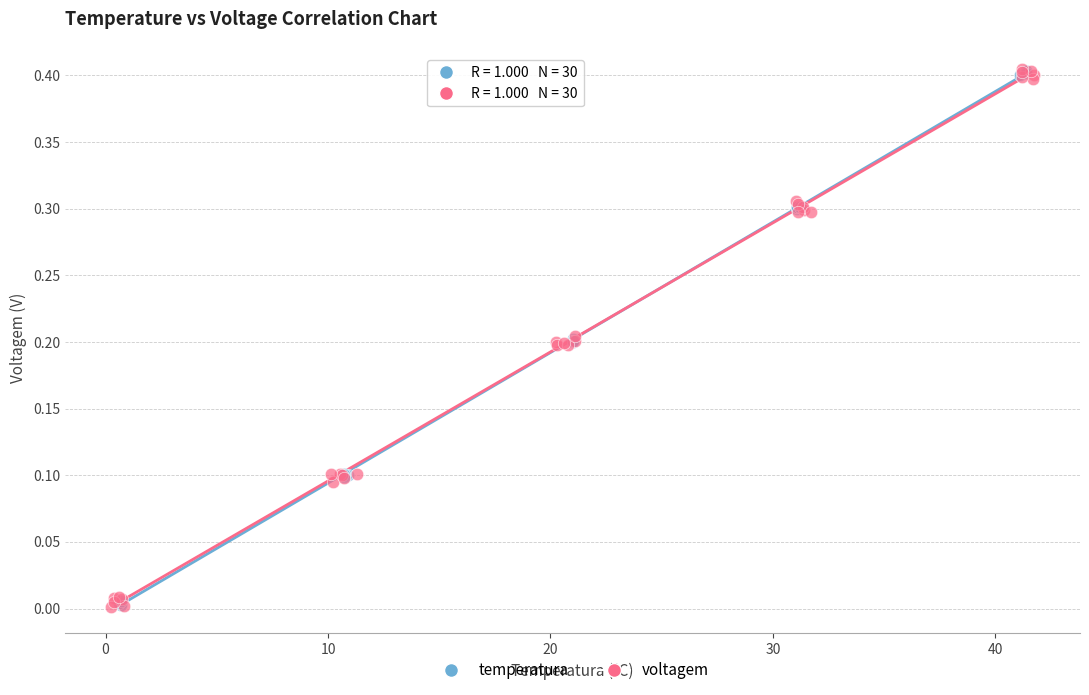

What are all the series names shown in the legend?

temperatura, voltagem